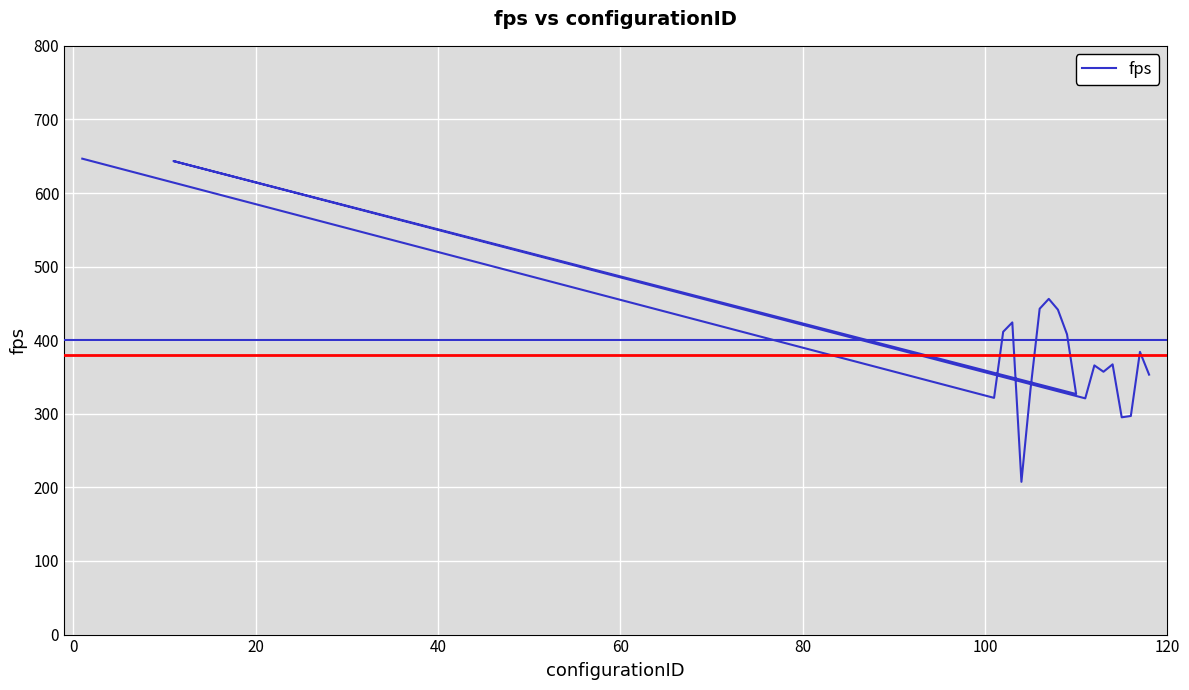

What is the difference between the maximum and second lowest values?

351.4